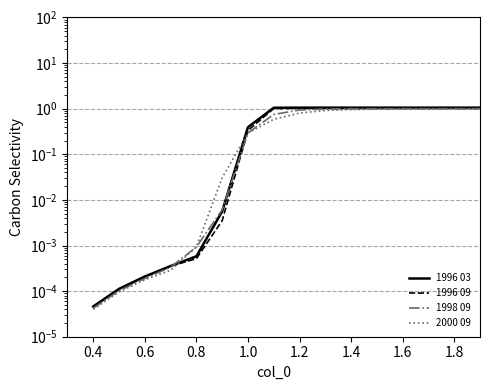

True or false: 1996 03 and 1996 09 cross at least once.

False